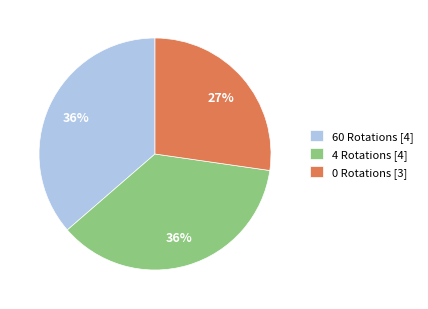

To the nearest percent, what percentage of the pie is 60 Rotations?

36%